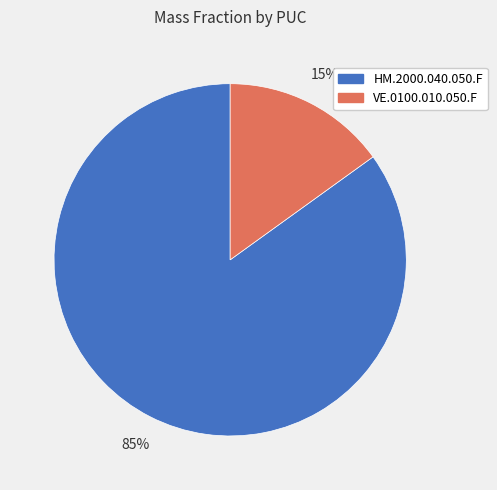

To the nearest percent, what is the average slice percentage?

50%